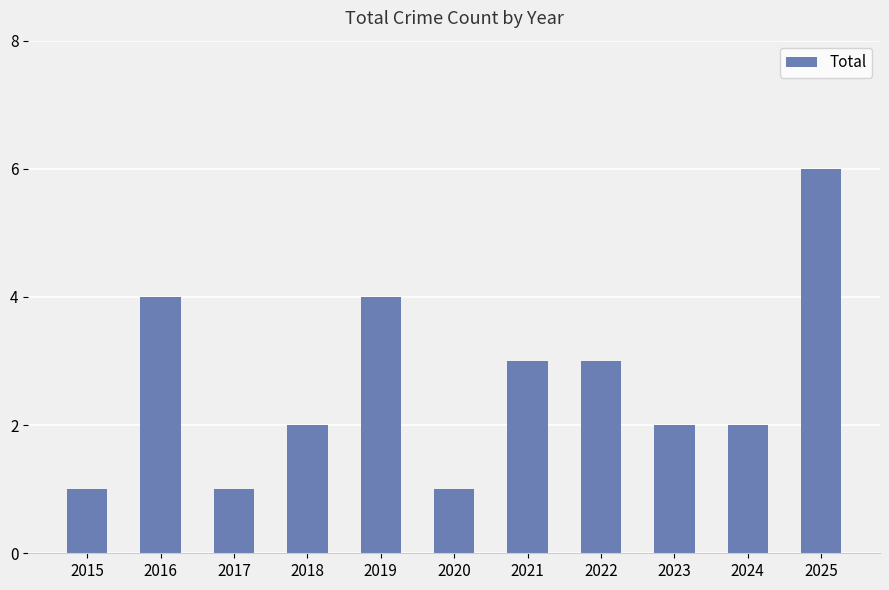

What is the value of the 3rd bar from the left?

1